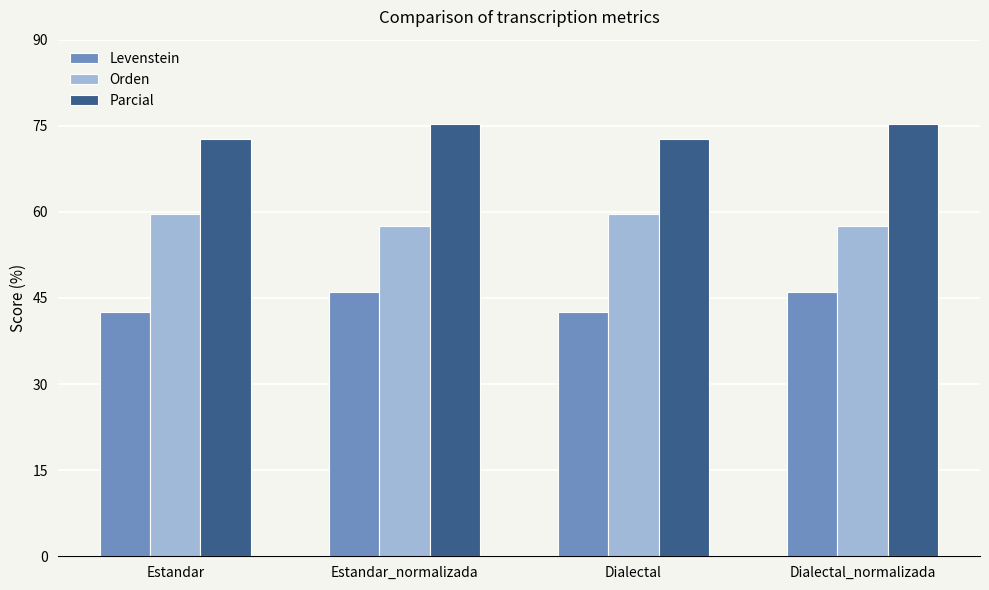

Reading left to right, transcribe all the data shown in this chart.

Levenstein: 42.5	46.0	42.5	46.0
Orden: 59.6	57.6	59.6	57.6
Parcial: 72.7	75.3	72.7	75.3